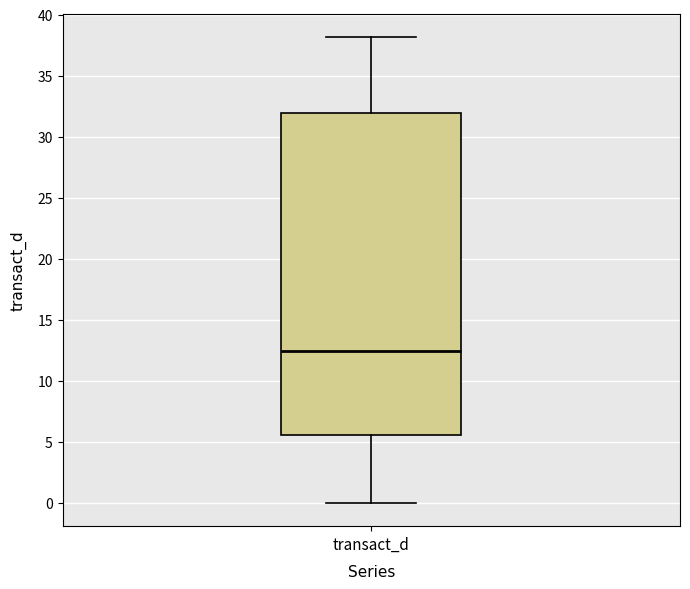

Read this box plot against the y-axis: the position of the median line, the range covered by the box, and the ends of both whiskers. The values are not printed on the chart, so give them approximately, as read against the axis.

median 12.5, box 5.5 to 32.0, whiskers 0.0 to 38.0